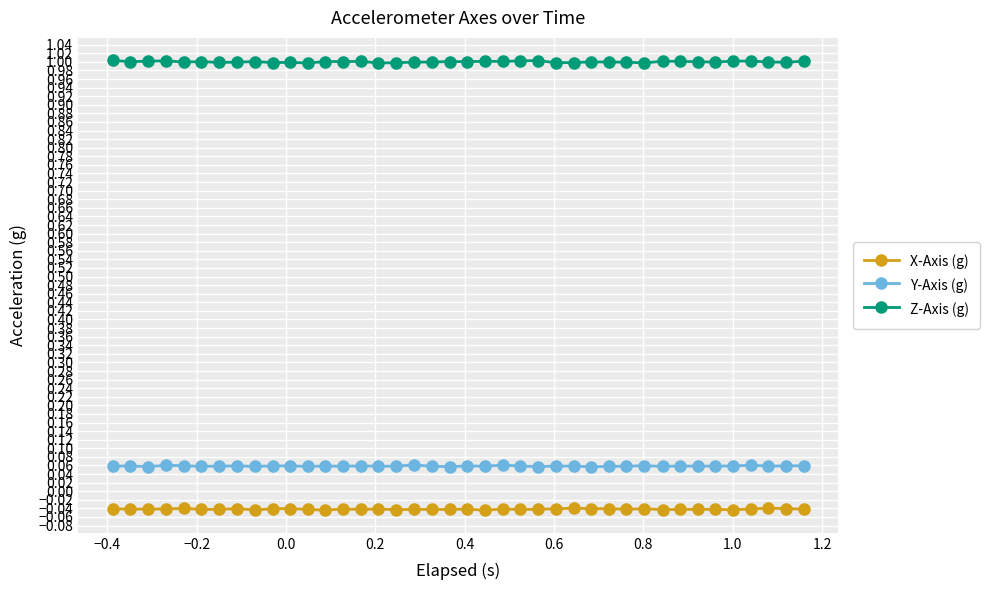

What is the sum of all Z-Axis (g) values?

40.0